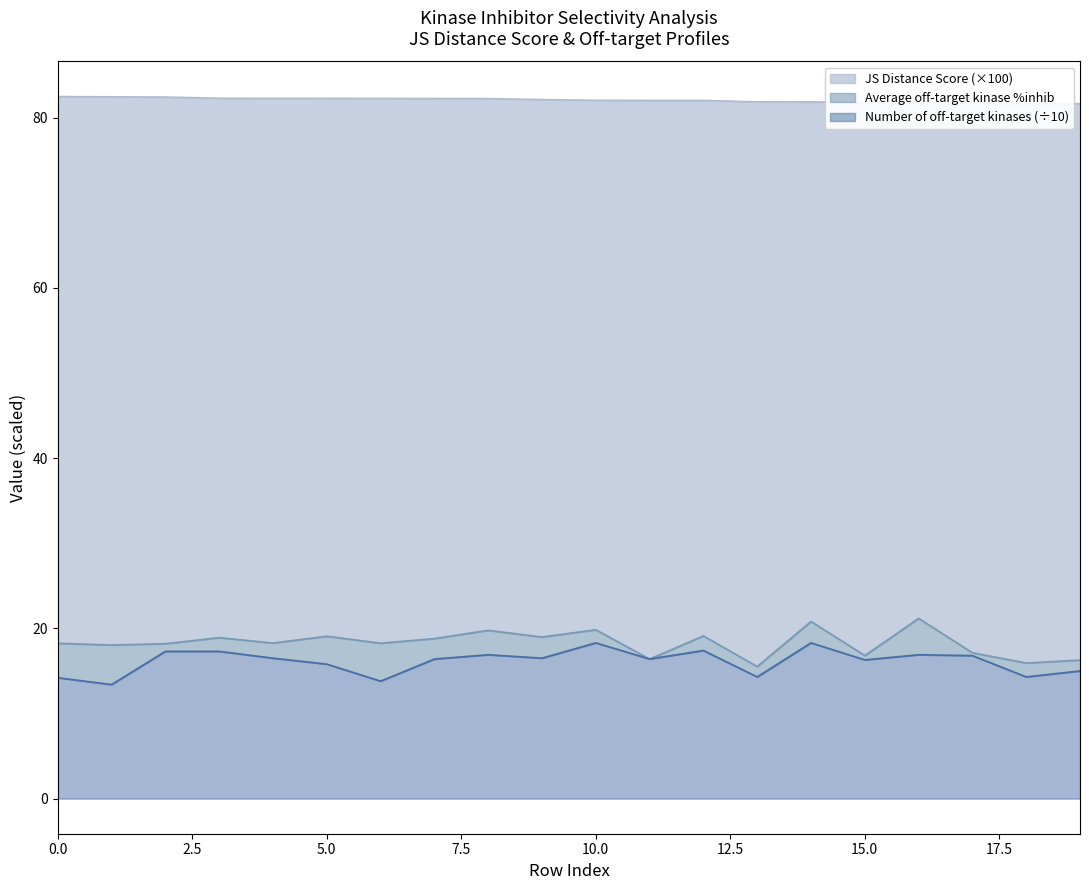

What is the value of the JS Distance Score point at the 16th from the left?

81.8